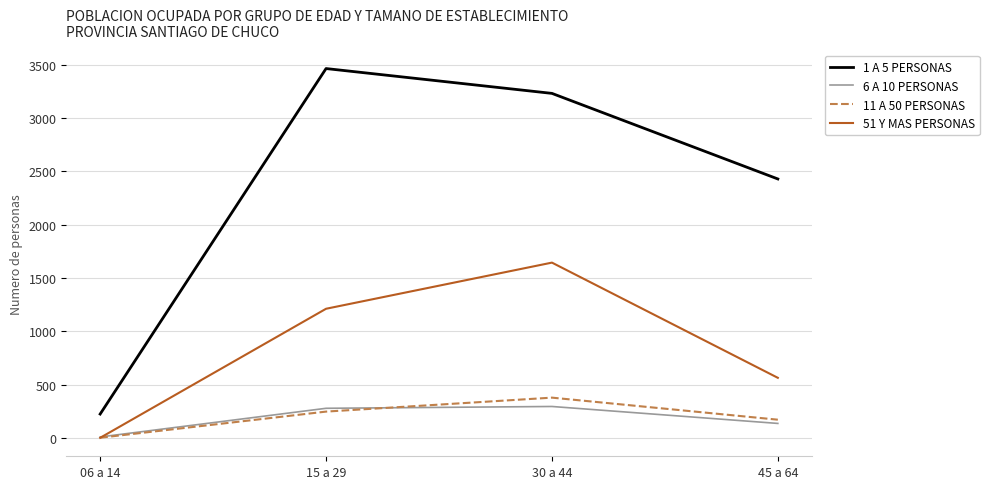

The 51 Y MAS PERSONAS series shows 563 at 45 a 64. True or false?

True